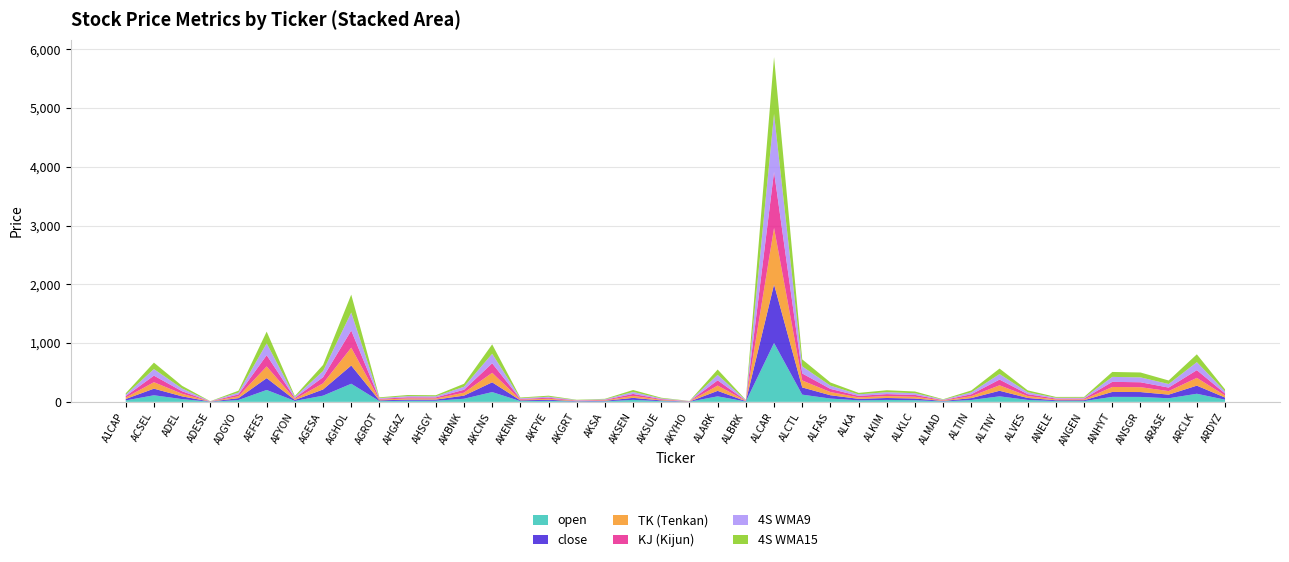

Reading left to right, transcribe all the data shown in this chart.

open: 24.5	112.4	46.7	1.9	31.9	202.4	16.2	105.4	308.5	12.7	19.3	19.4	53.2	166.6	12.9	17.7	6.0	8.9	34.2	11.9	2.6	94.1	5.8	1002.0	123.1	56.3	25.8	33.0	28.6	7.4	32.1	94.0	33.1	13.6	13.9	85.0	83.9	61.4	138.1	36.8
close: 24.7	112.2	46.8	1.9	31.6	201.5	16.2	105.2	309.8	12.6	19.3	19.4	52.5	166.1	12.6	17.8	5.9	8.8	34.1	12.0	2.6	93.3	5.8	995.5	122.6	56.0	25.7	32.9	28.6	7.4	32.2	94.8	33.2	13.4	14.0	83.8	83.2	61.7	137.7	36.8
TK: 24.1	110.0	44.4	1.9	31.4	199.5	16.7	104.5	304.1	12.8	19.5	18.4	50.4	162.0	12.0	17.4	5.9	8.6	33.3	11.6	2.6	90.3	5.5	961.8	118.4	54.8	25.2	32.9	29.8	7.6	32.4	93.3	32.1	14.2	14.0	84.6	83.0	60.5	132.9	34.9
KJ: 24.3	111.6	42.6	1.9	32.0	190.4	16.5	104.1	290.8	14.0	19.5	18.7	49.7	161.2	12.0	17.4	5.9	8.6	33.4	11.4	2.7	88.2	5.4	954.2	119.0	53.6	25.1	33.0	31.0	7.3	32.8	97.0	32.4	14.6	14.6	87.0	83.5	59.3	130.6	34.1
4S_Wma9: 24.3	111.0	46.5	1.9	31.6	201.7	16.6	104.5	307.0	12.6	19.4	18.6	51.5	162.6	12.3	17.5	5.9	8.7	33.6	11.8	2.6	93.1	5.7	984.2	120.6	55.0	25.5	33.0	29.2	7.4	32.5	93.8	32.6	13.9	14.0	84.4	83.3	60.9	136.0	35.4
4S_Wma15: 24.2	110.2	45.8	1.9	31.5	199.5	16.6	104.3	304.2	12.6	19.5	18.3	50.3	159.9	12.0	17.3	5.9	8.6	33.3	11.6	2.6	91.2	5.5	967.4	119.2	54.4	25.3	32.9	29.3	7.5	32.5	93.7	32.2	14.2	14.0	84.0	82.9	60.2	133.8	34.5